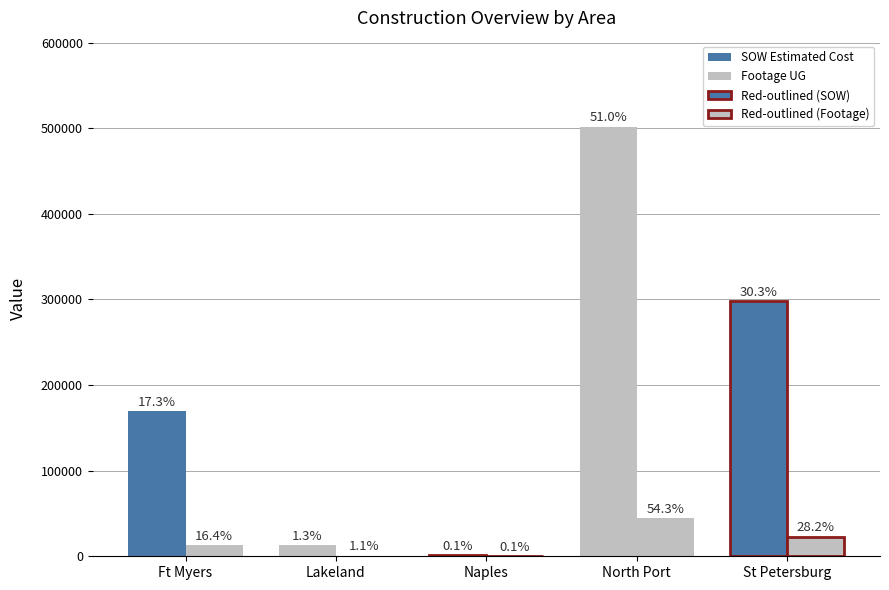

How many groups of bars are there?

5